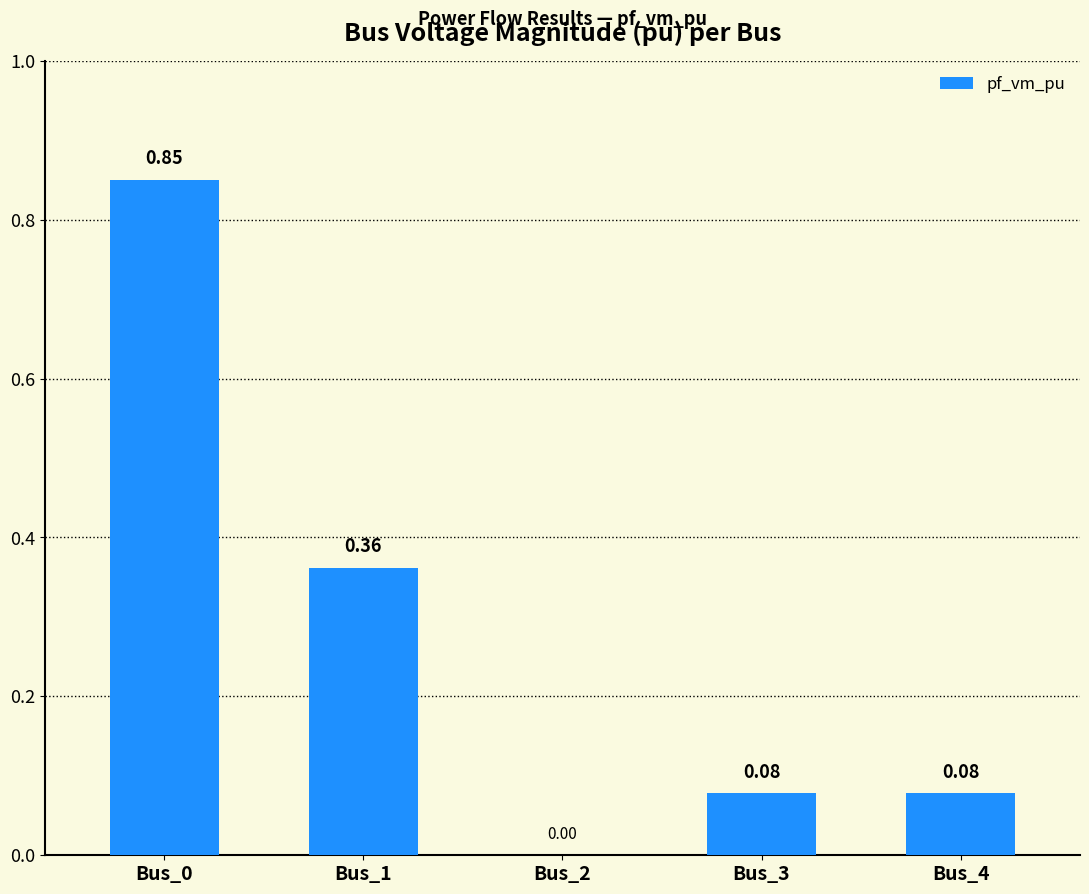

What is the sum of all values?

1.4